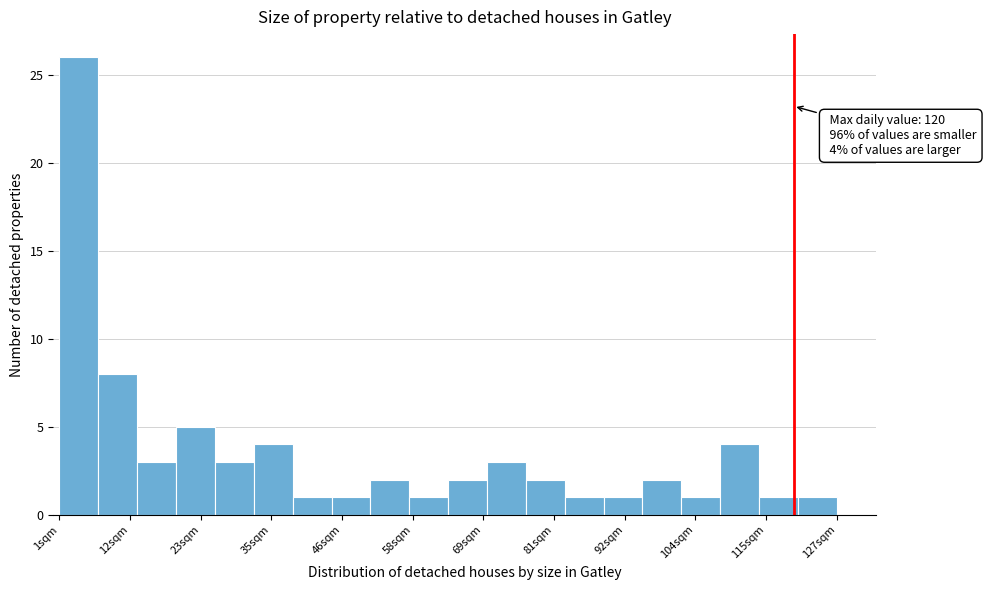

Read against the x-axis, roughly where is the centre of the tallest bar?

4